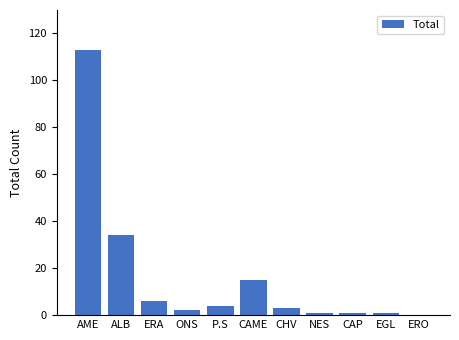

What is the average value?

16